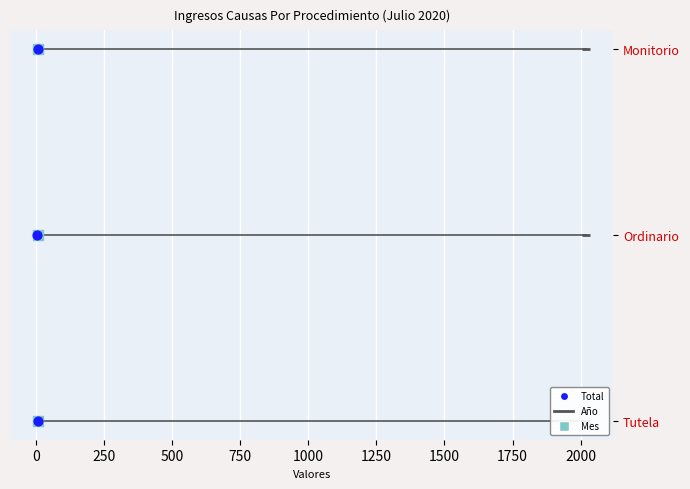

What are all the series names shown in the legend?

Total, Año, Mes